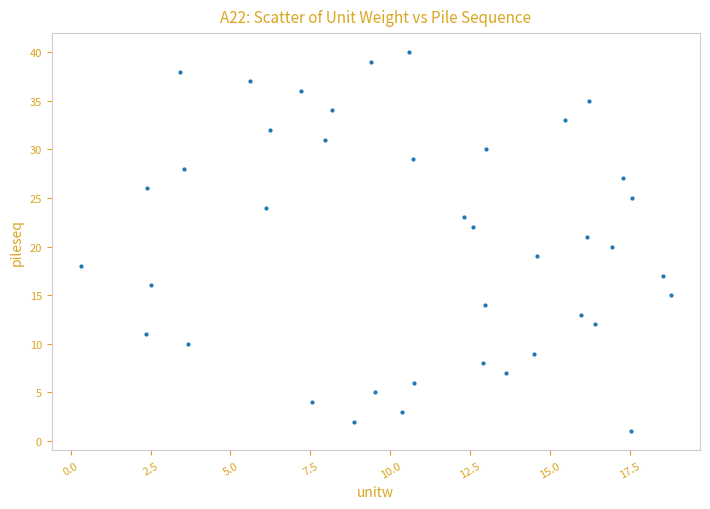

What is the range of Y values (max minus min)?

39